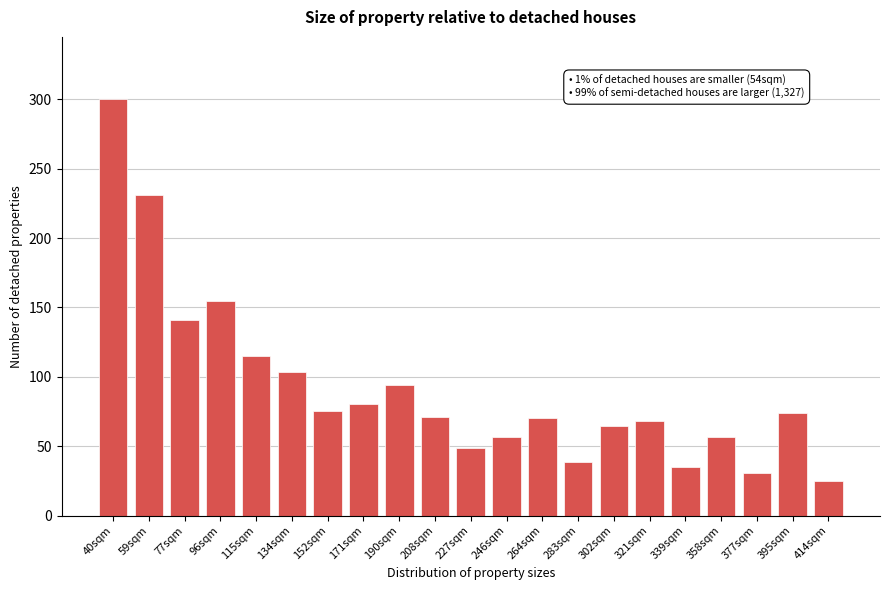

What is the sum of the values at 227sqm and 414sqm?

73.4